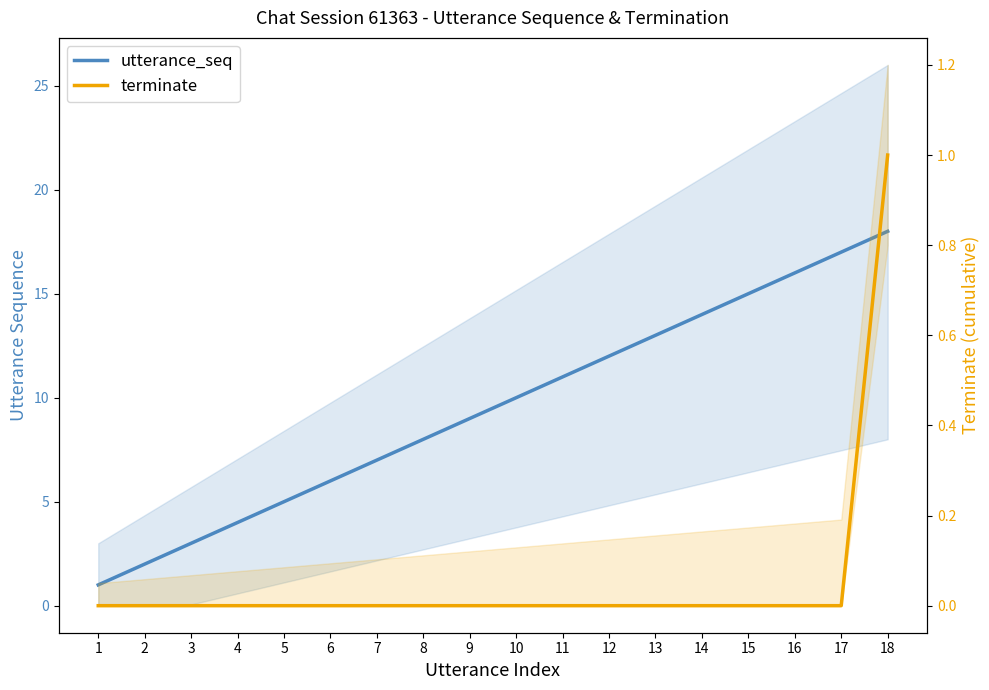

What is the maximum value shown in the chart?

18